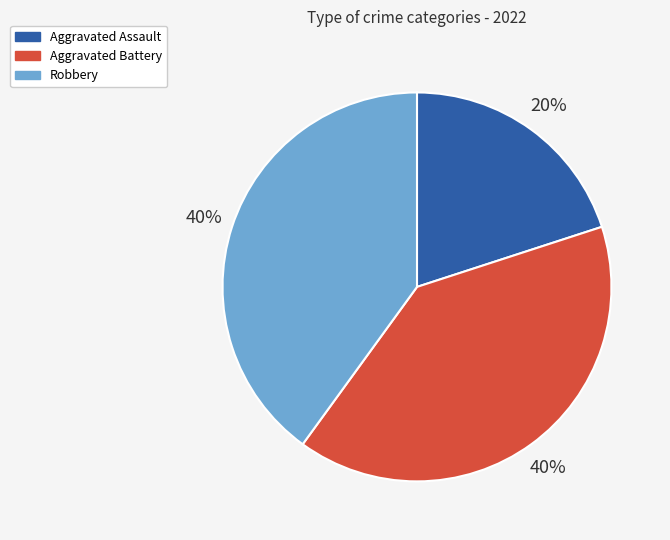

Do Aggravated Assault and Robbery together represent more than half of the pie?

Yes